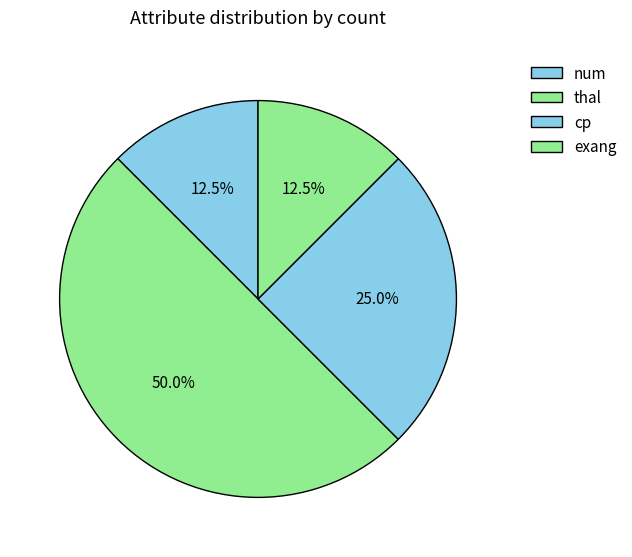

How much of the chart is everything except cp?

75.0%